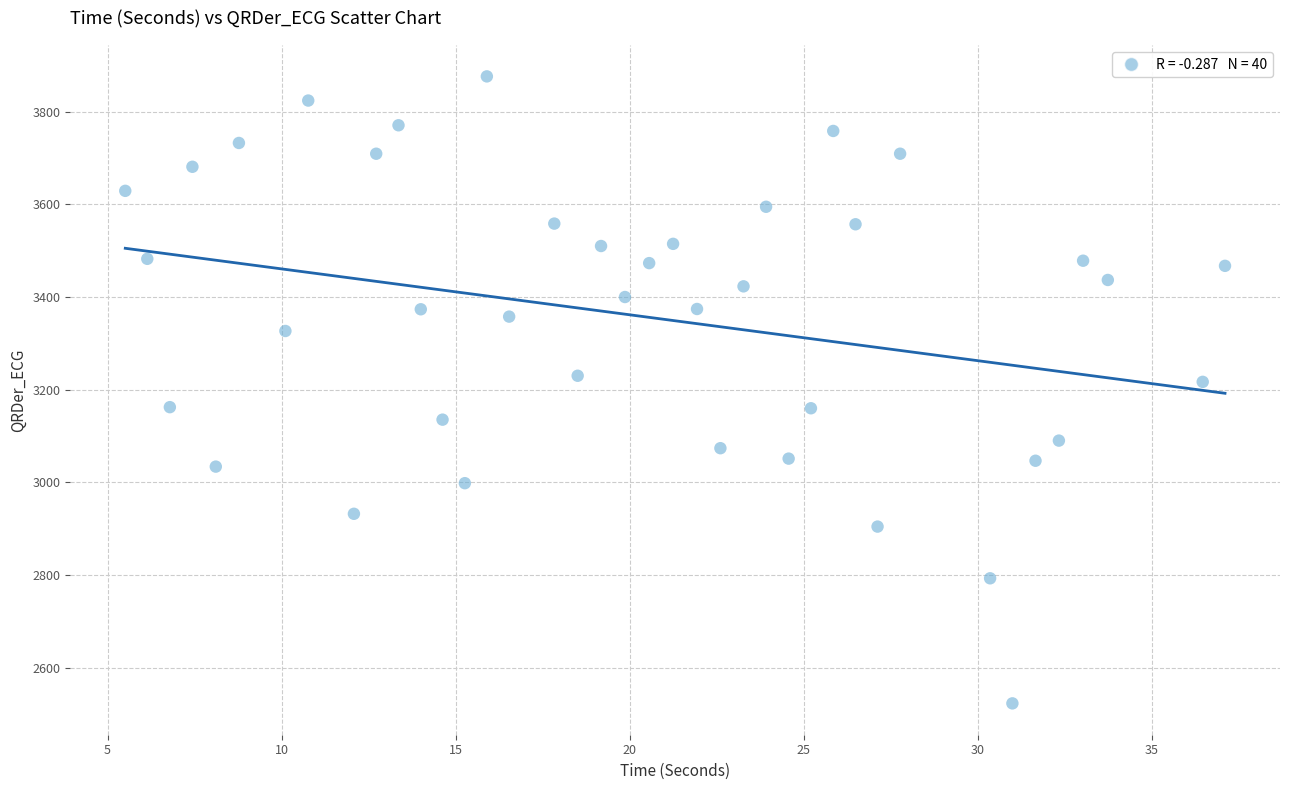

What is the range of Y values (max minus min)?

1353.4